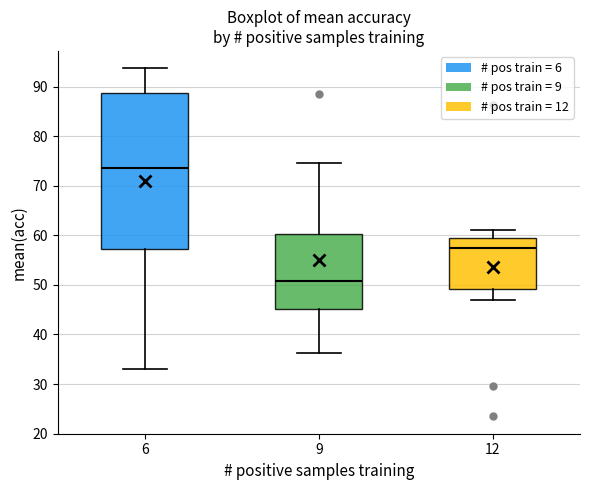

Which box's median line is the highest?

6